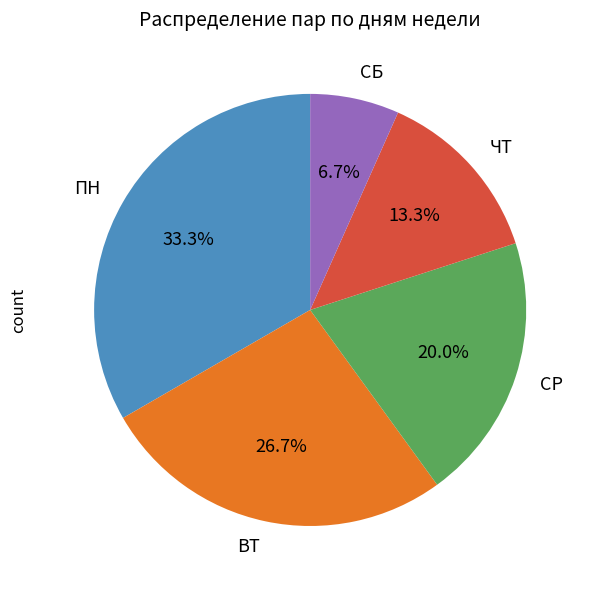

Is there any slice that represents more than half of the pie?

No